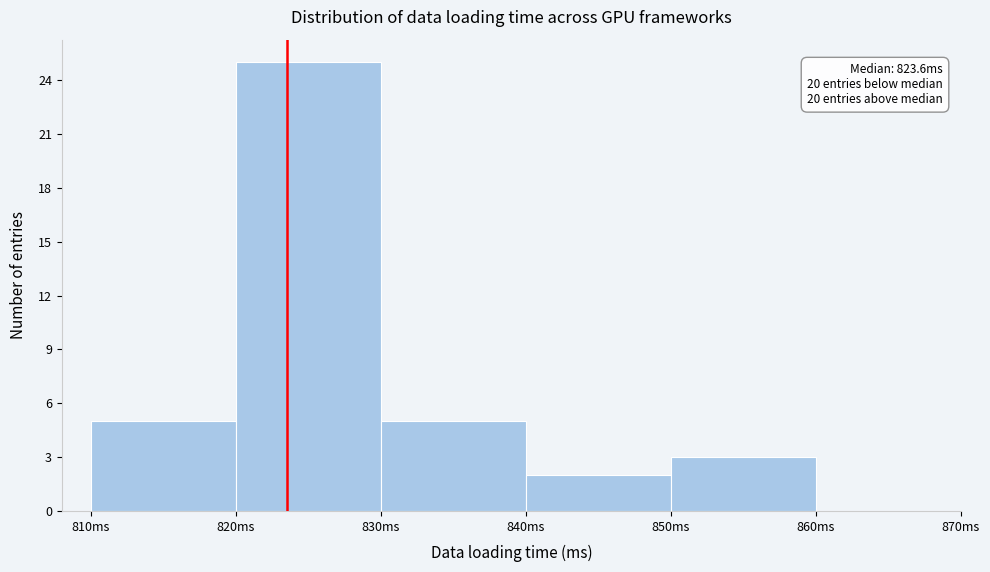

Which range on the x-axis has the tallest bar?

820 to 830